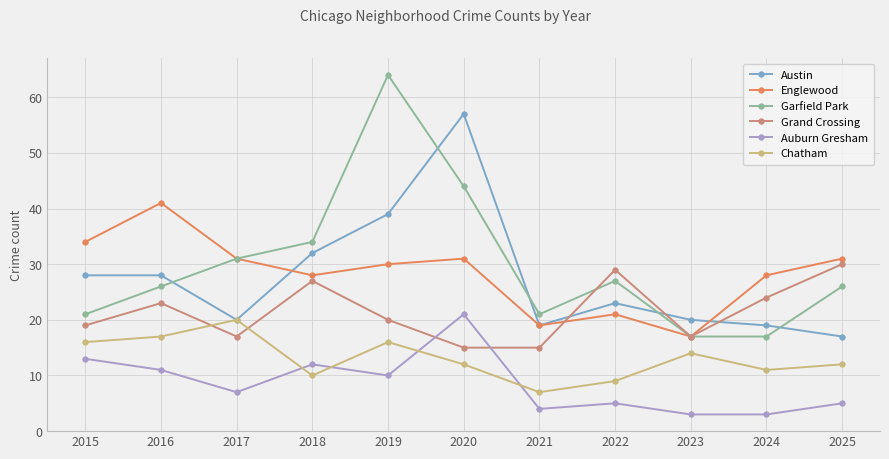

At which label does Grand Crossing first exceed 20?

2016